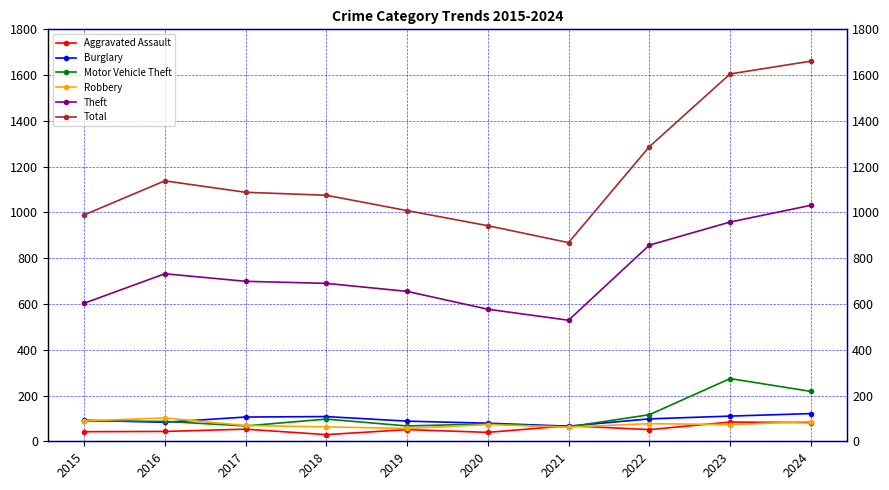

True or false: Total has more than 0 interior local peaks.

True